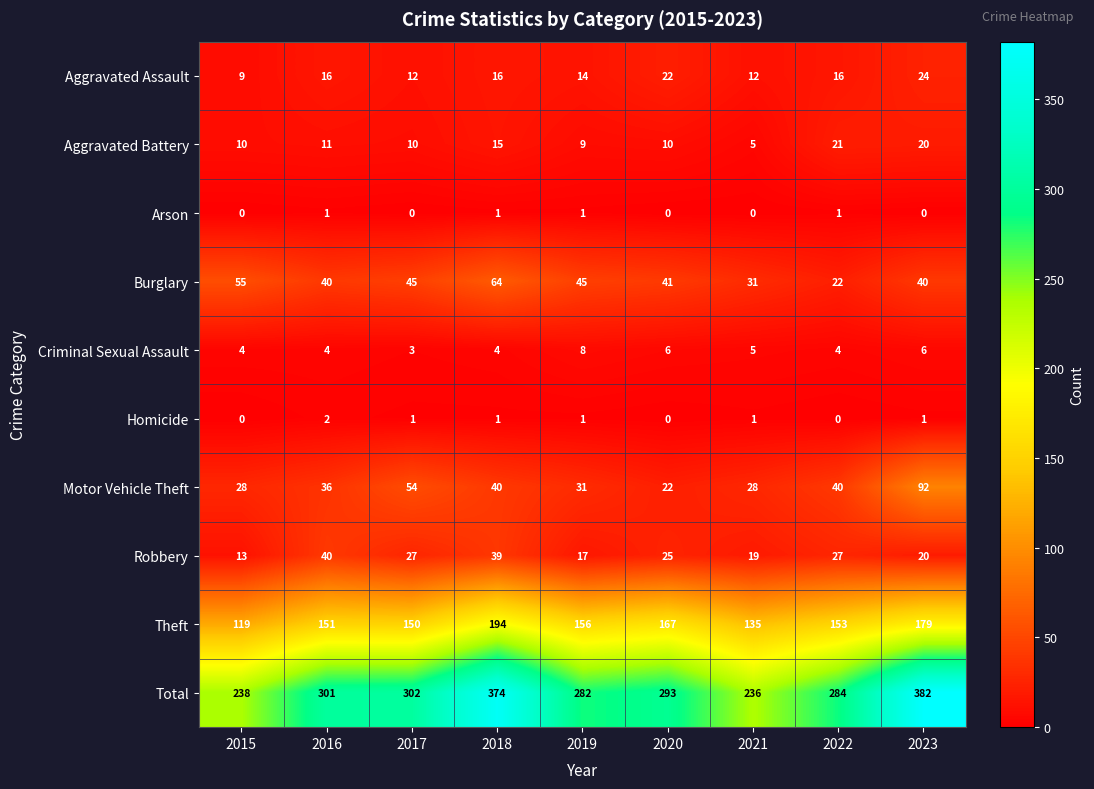

What is the maximum value for Aggravated Assault?

24